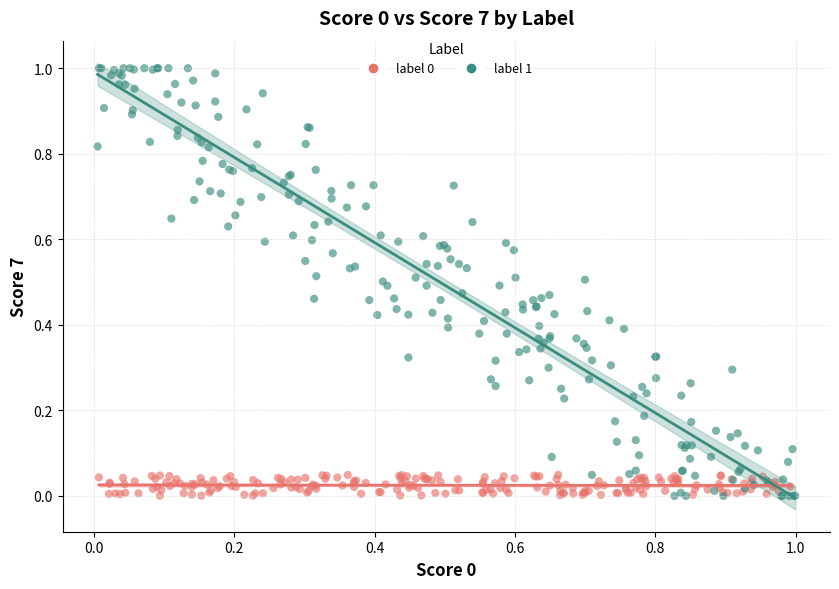

Which series has the widest spread of Y values?

label 1